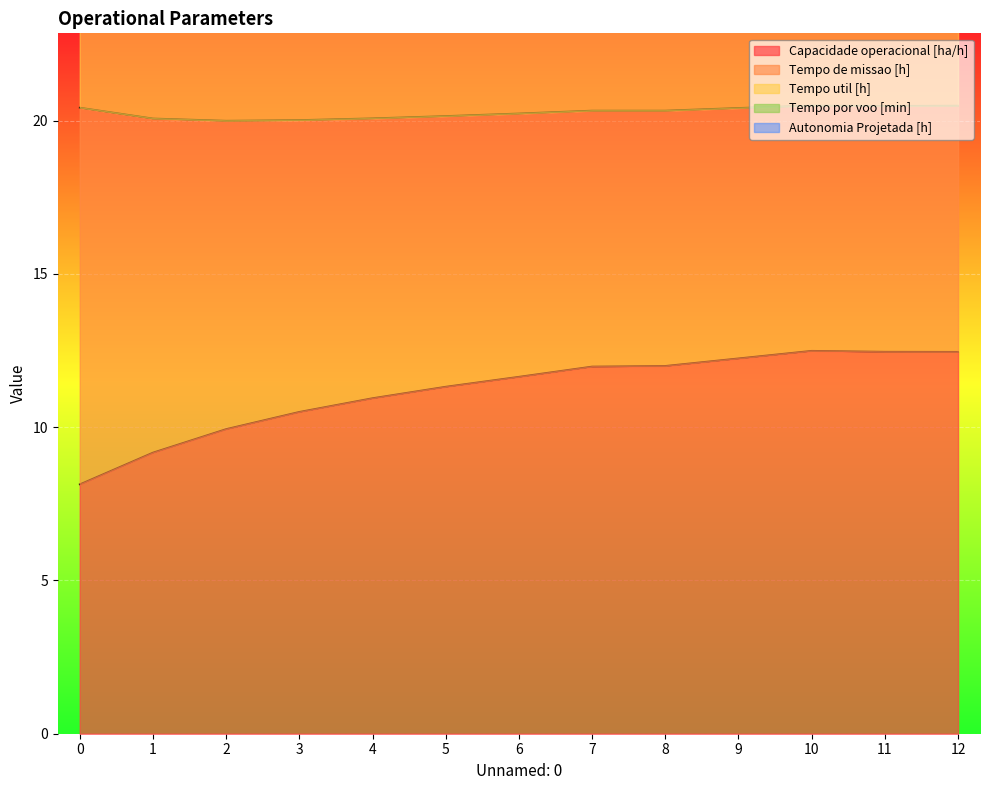

What is the maximum value shown in the chart?

44.9